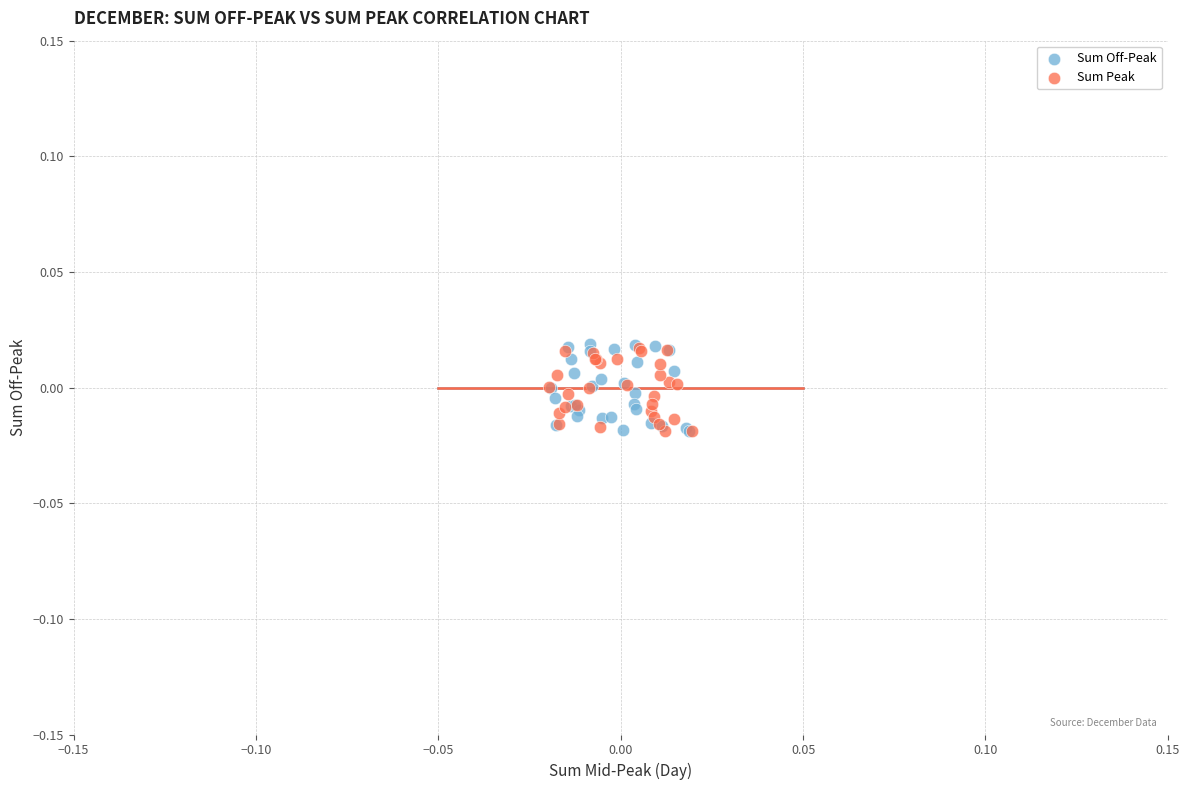

What are all the series names shown in the legend?

Sum Off-Peak, Sum Peak